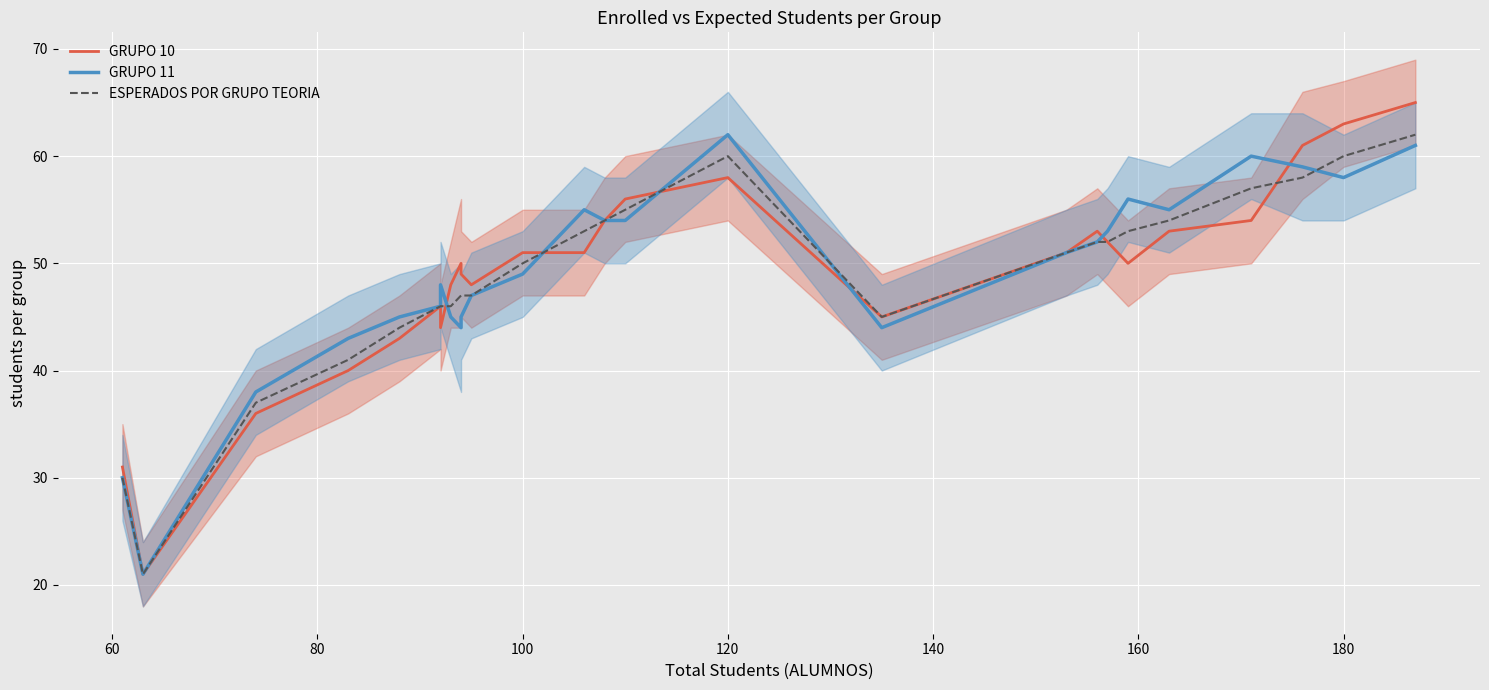

How many interior local peaks does the GRUPO 11 series have?

5